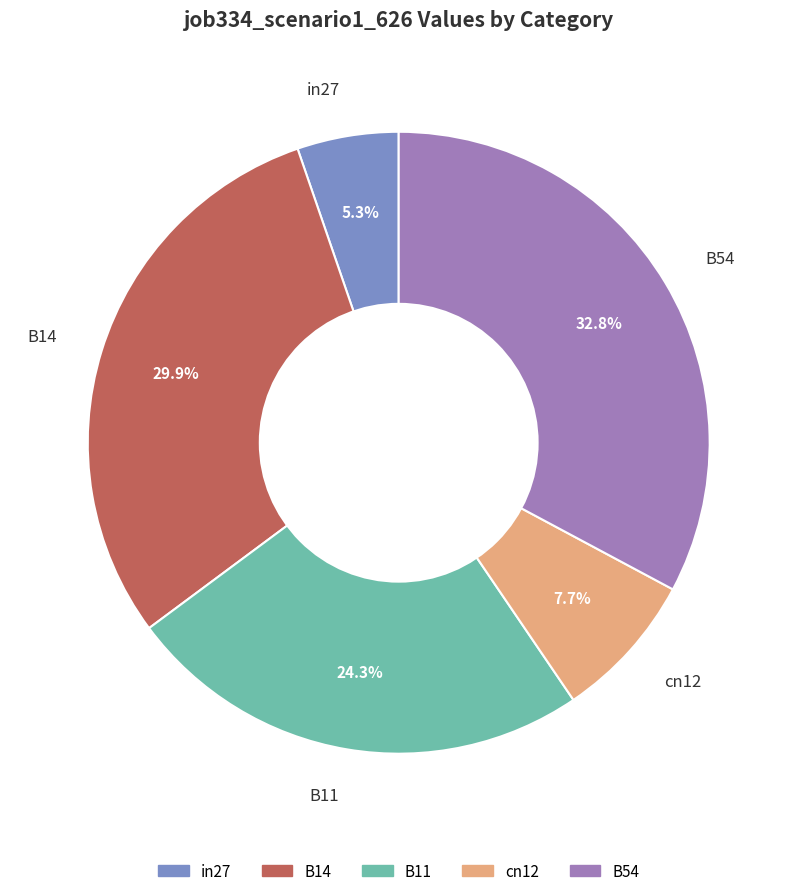

Between B14 and cn12, which is larger?

B14